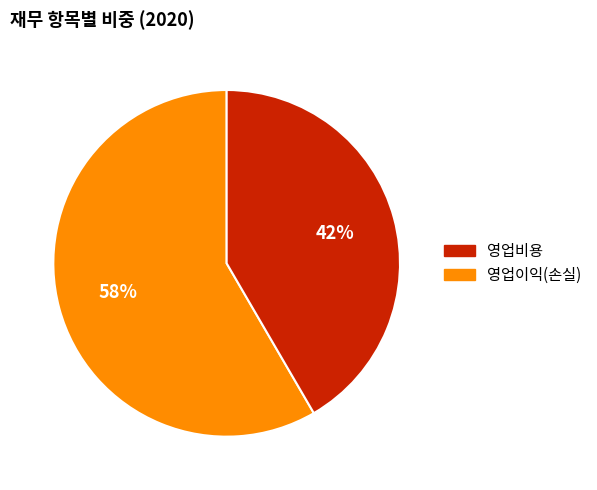

How many segments does this pie chart have?

2